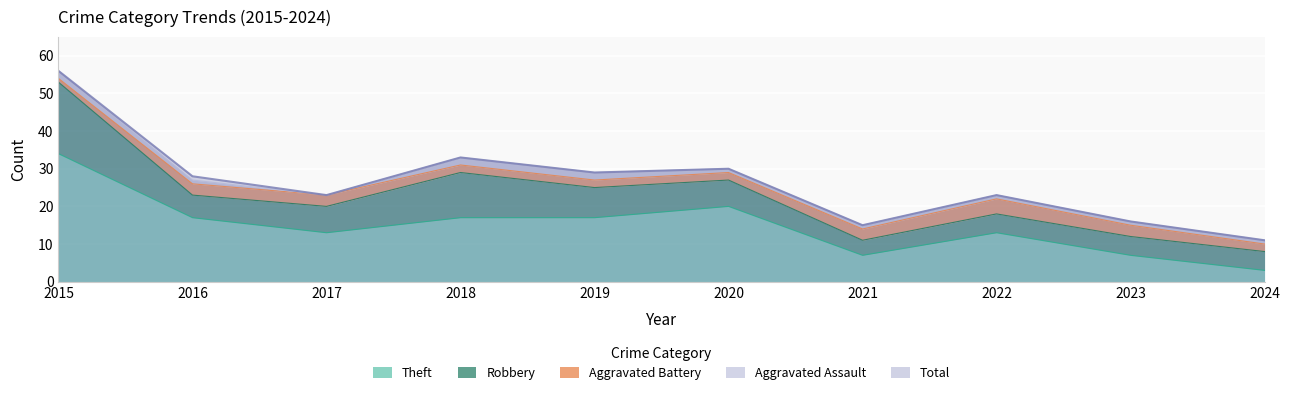

At which category does Theft reach its first local valley?

2017